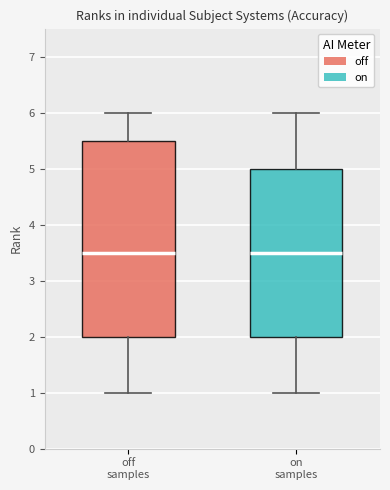

Reading left to right, read every box against the y-axis: the position of its median line, the range the box covers, and the ends of its whiskers. The values are not printed on the chart, so give them approximately, as read against the axis.

off samples: median 3.5, box 2.0 to 5.5, whiskers 1.0 to 6.0
on samples: median 3.5, box 2.0 to 5.0, whiskers 1.0 to 6.0